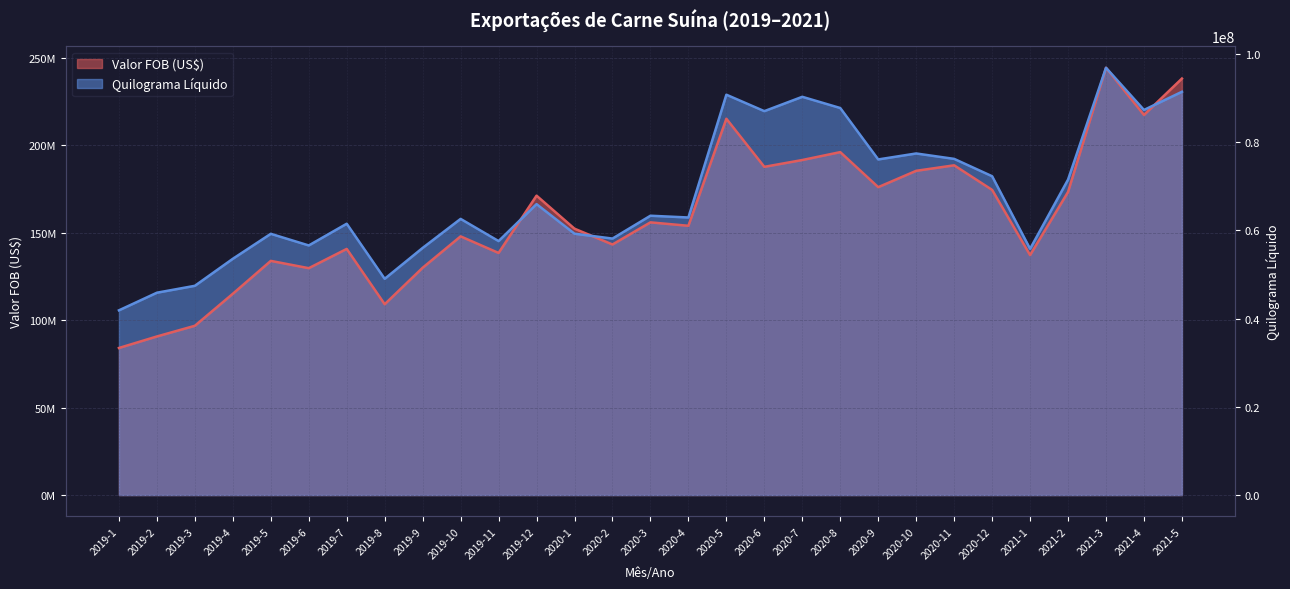

Does the chart display data point markers on the line(s)?

No